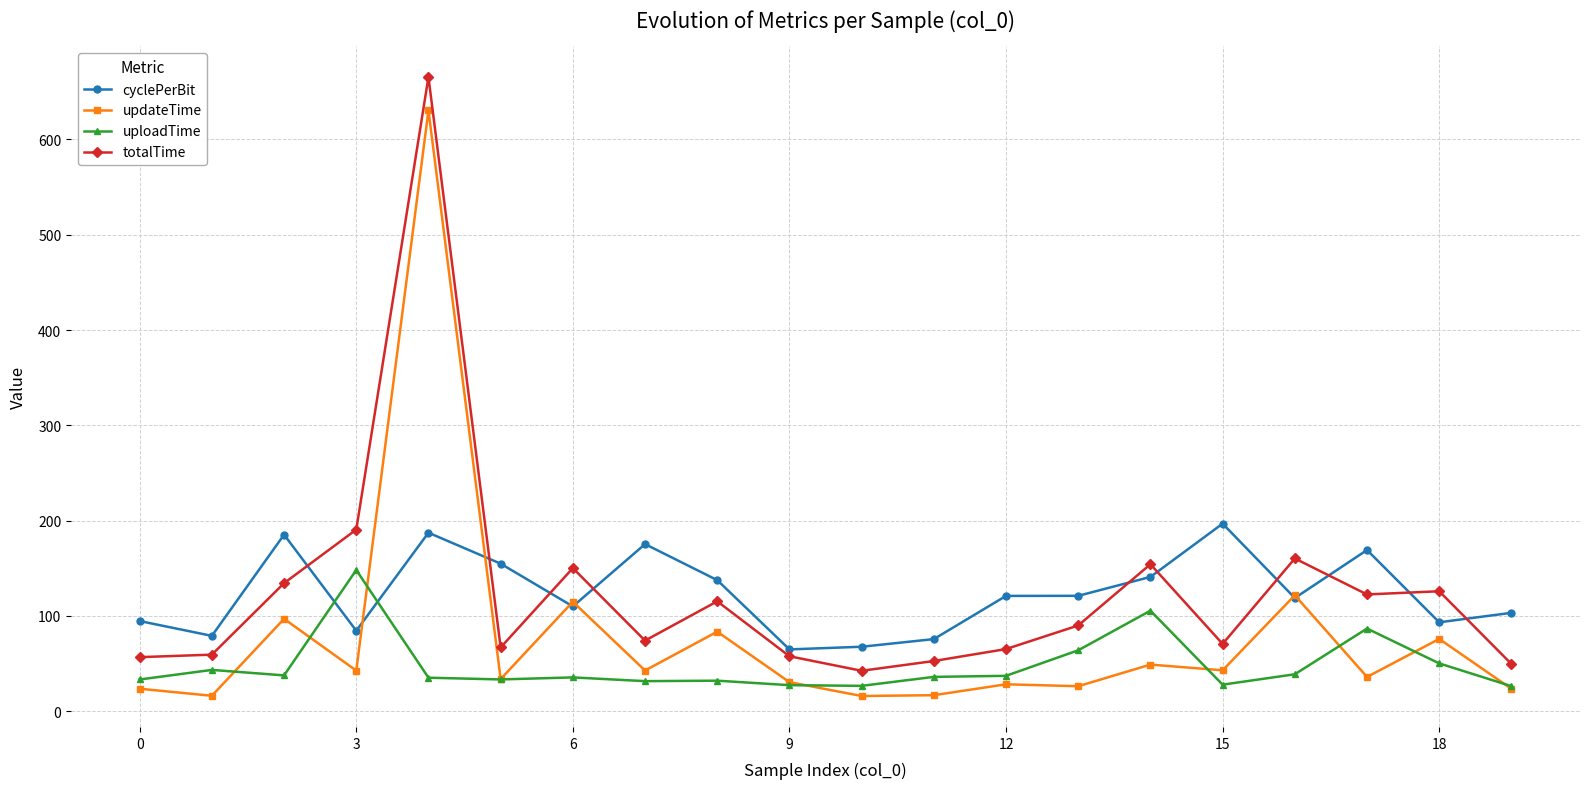

What is the lowest value of the updateTime series?

15.8